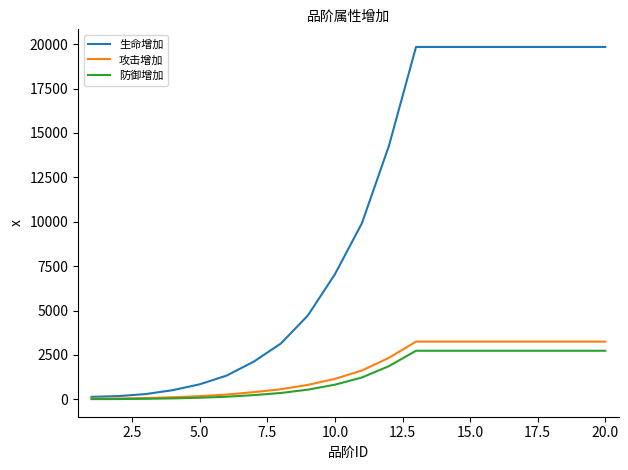

What is the highest value of the 生命增加 series?

19842